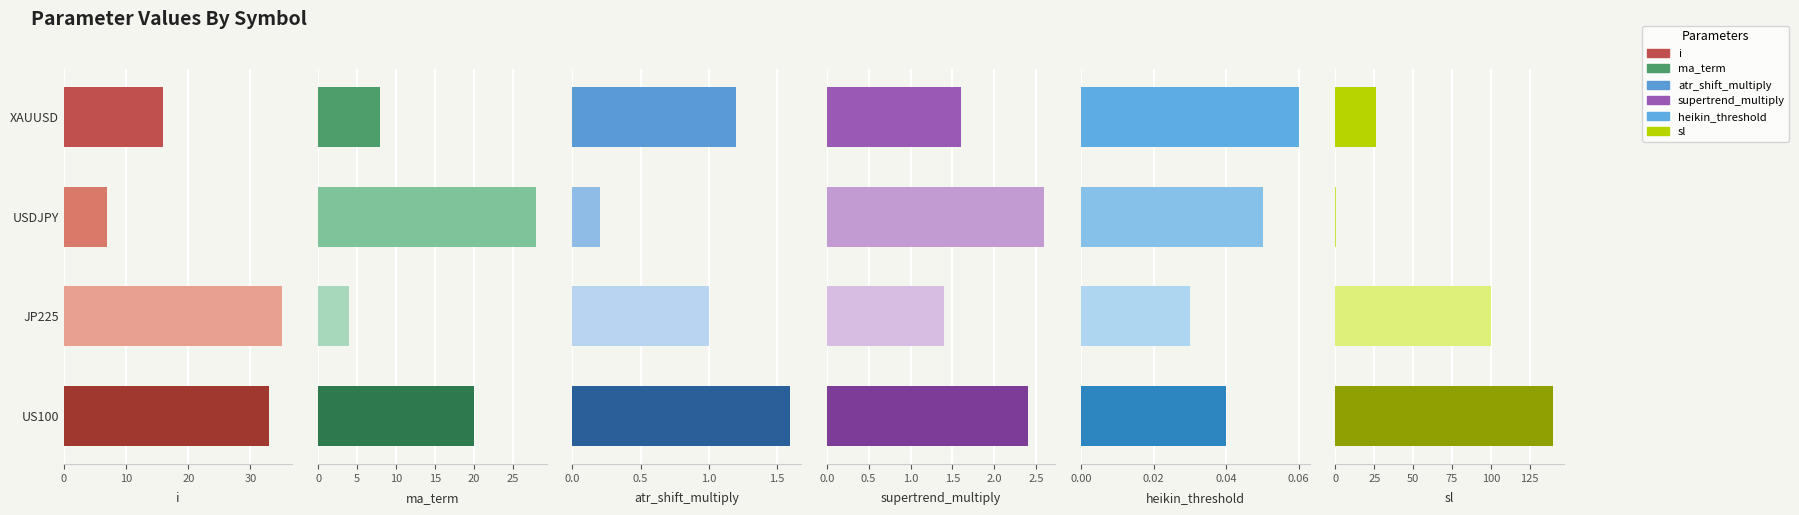

How many bars are there in total?

24